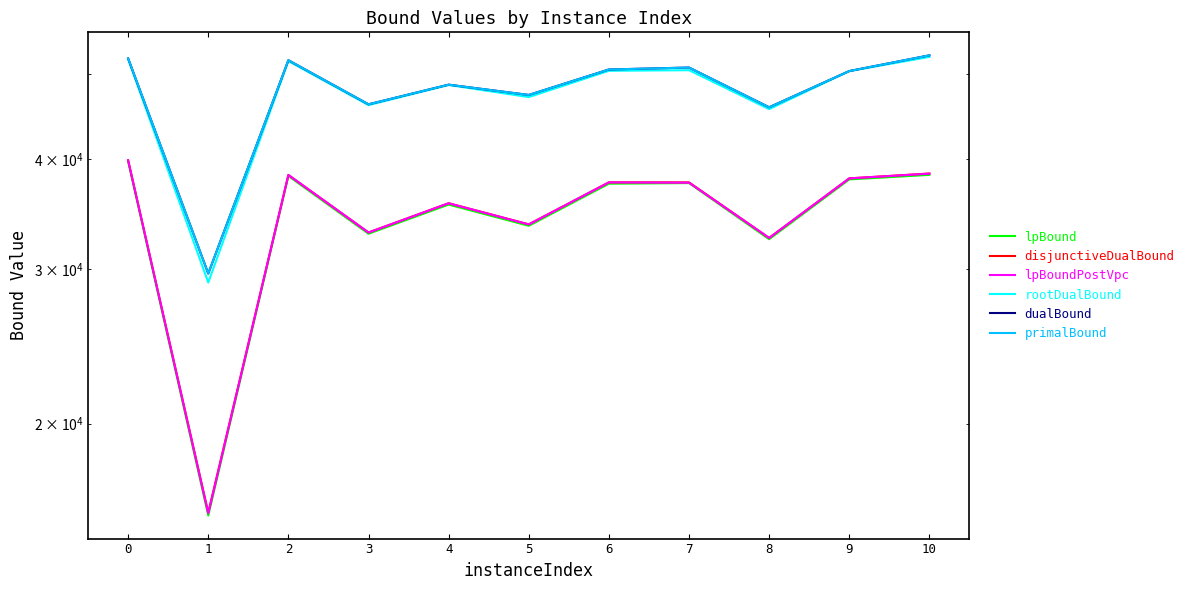

True or false: dualBound and lpBound cross at least once.

False